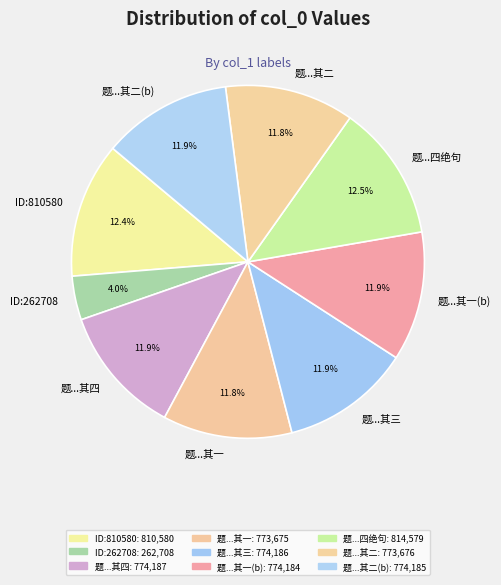

Between 题...其一(b) and 题...四绝句, which is larger?

题...四绝句